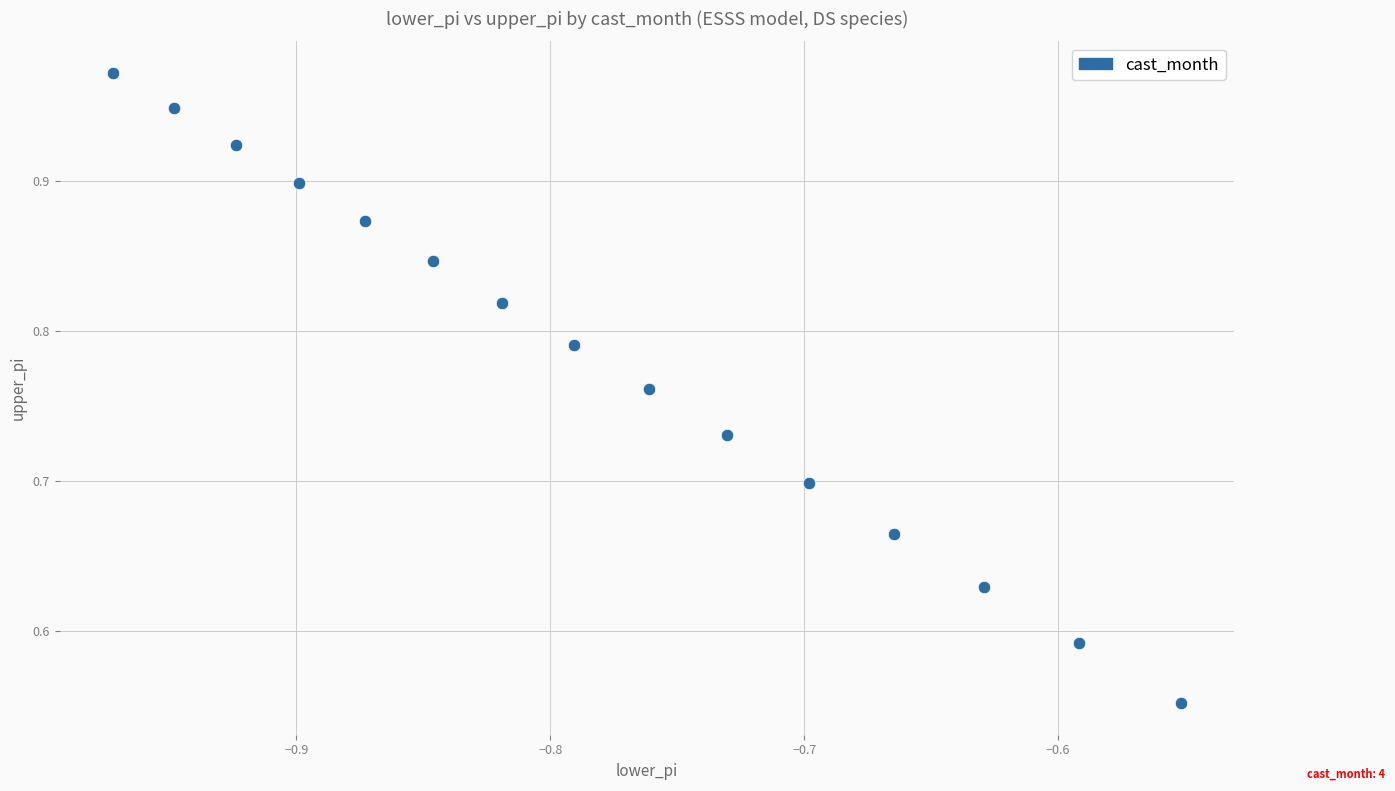

What is the range of X values (max minus min)?

0.4